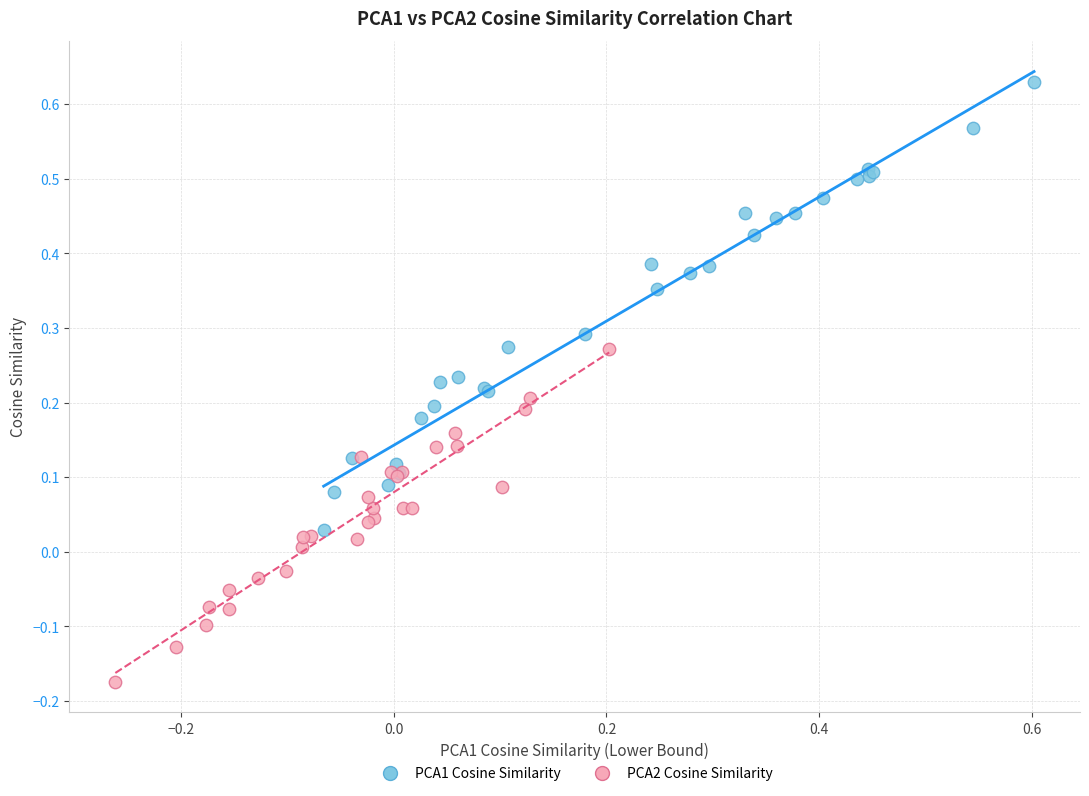

Which series reaches the minimum Y coordinate?

PCA2 Cosine Similarity